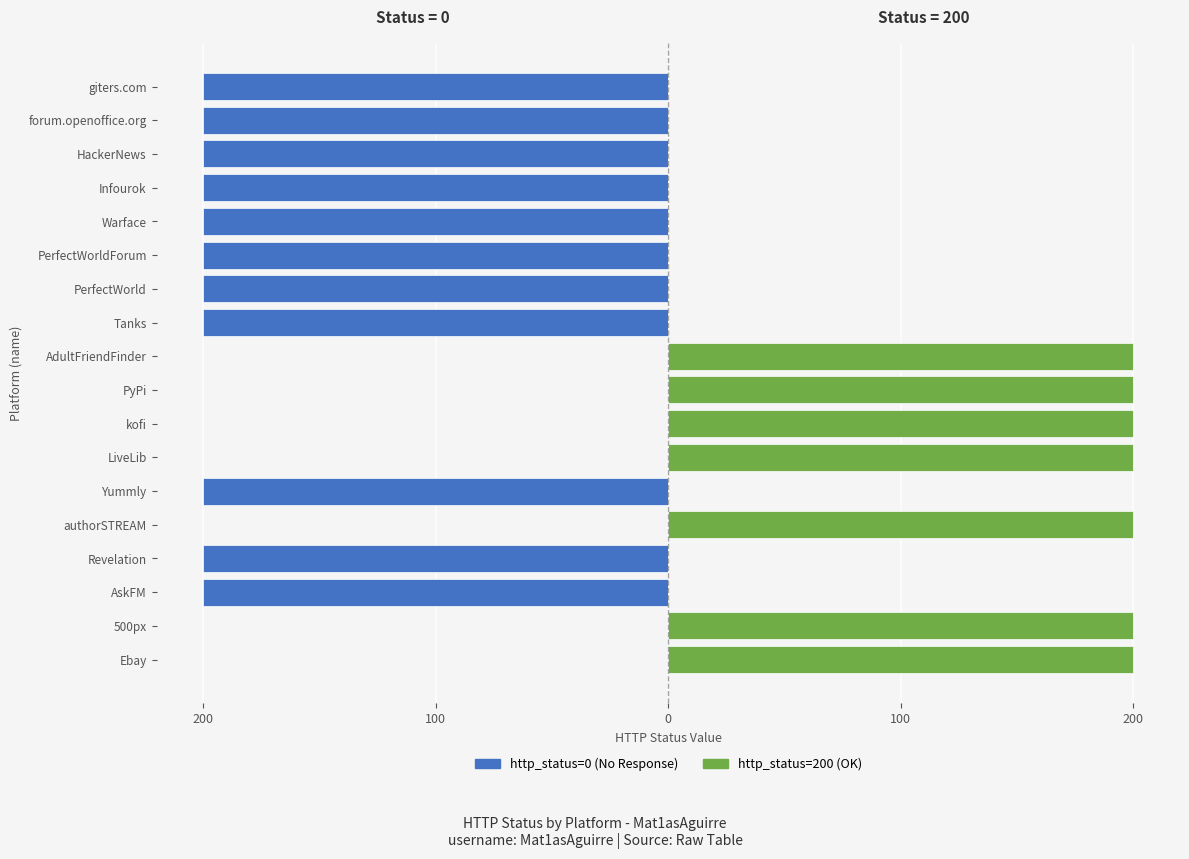

What is the difference between the highest and lowest values at Yummly?

200